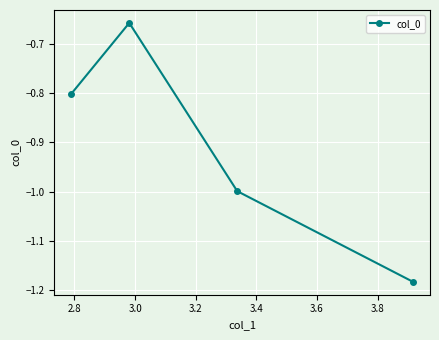

True or false: the data has more than 2 interior local peaks.

False